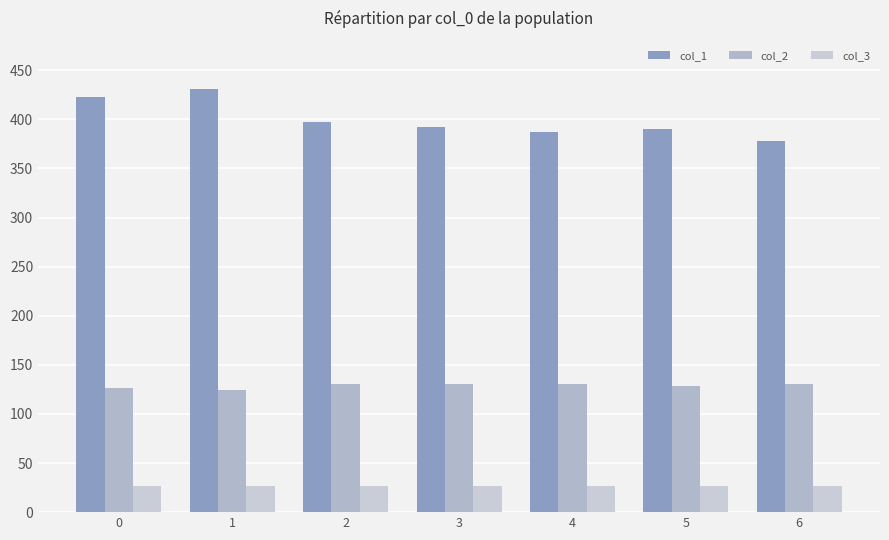

List the labels in order of col_1 value, largest first.

1, 0, 2, 3, 5, 4, 6